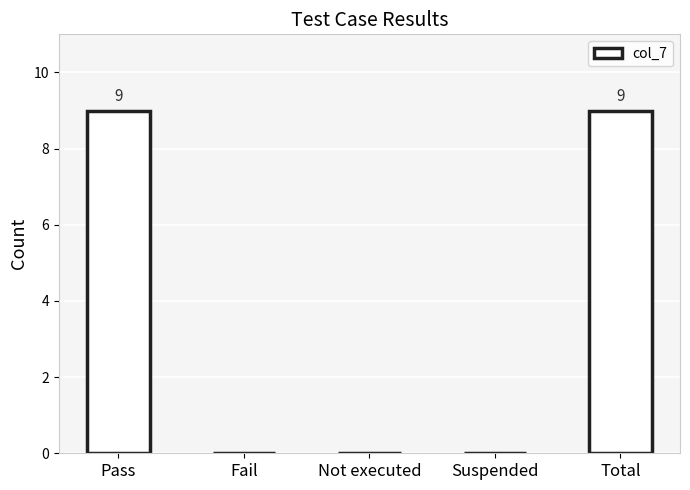

What is the sum of the values at Suspended and Pass?

9